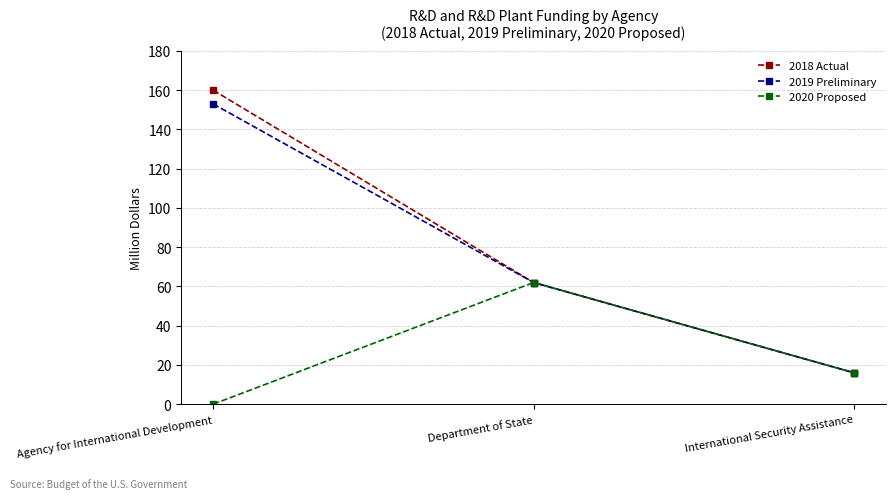

What is the maximum value for 2020 Proposed?

62